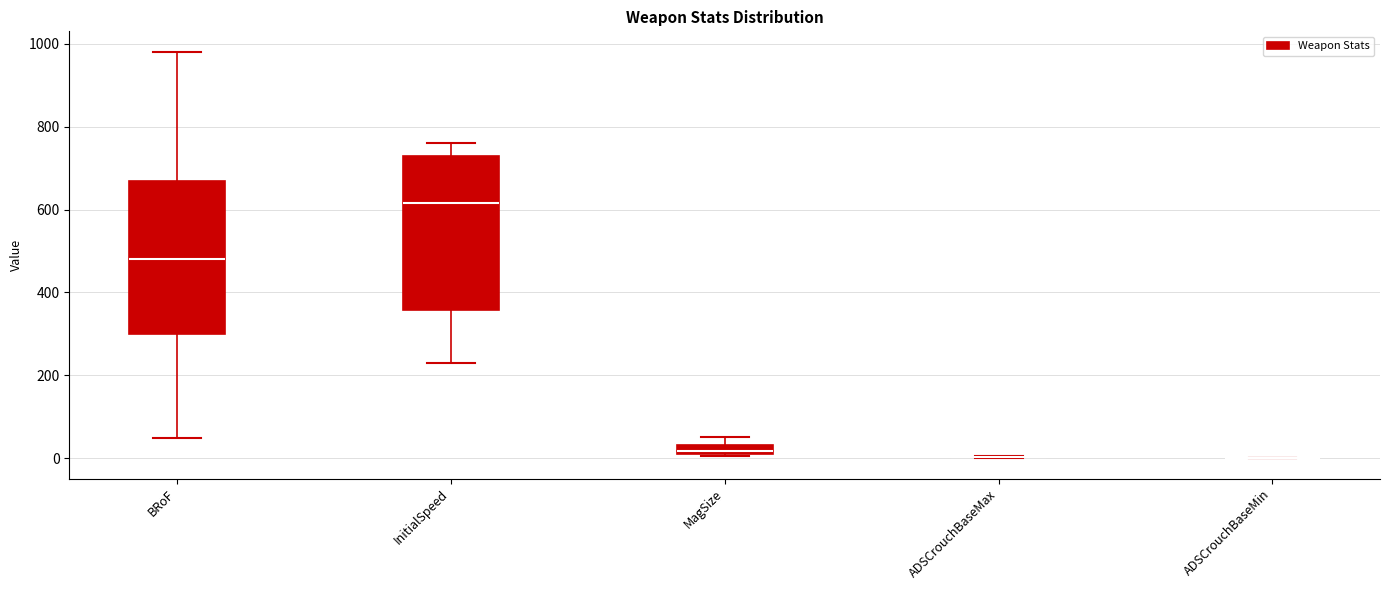

Where is the lower edge of the box for BRoF on the y-axis? The values are not printed on the chart, so give them approximately, as read against the axis.

300